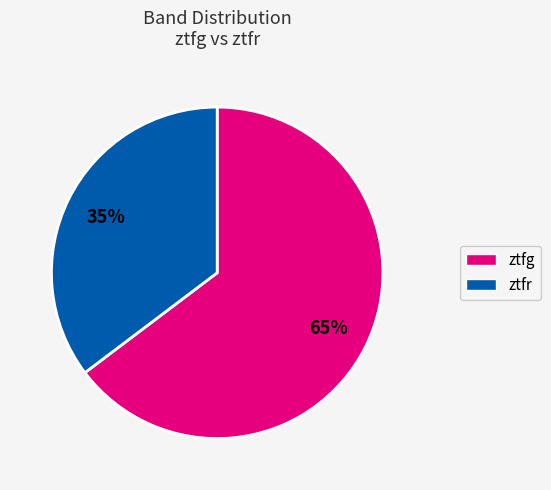

To the nearest percent, what is the combined percentage of ztfr and ztfg?

100%